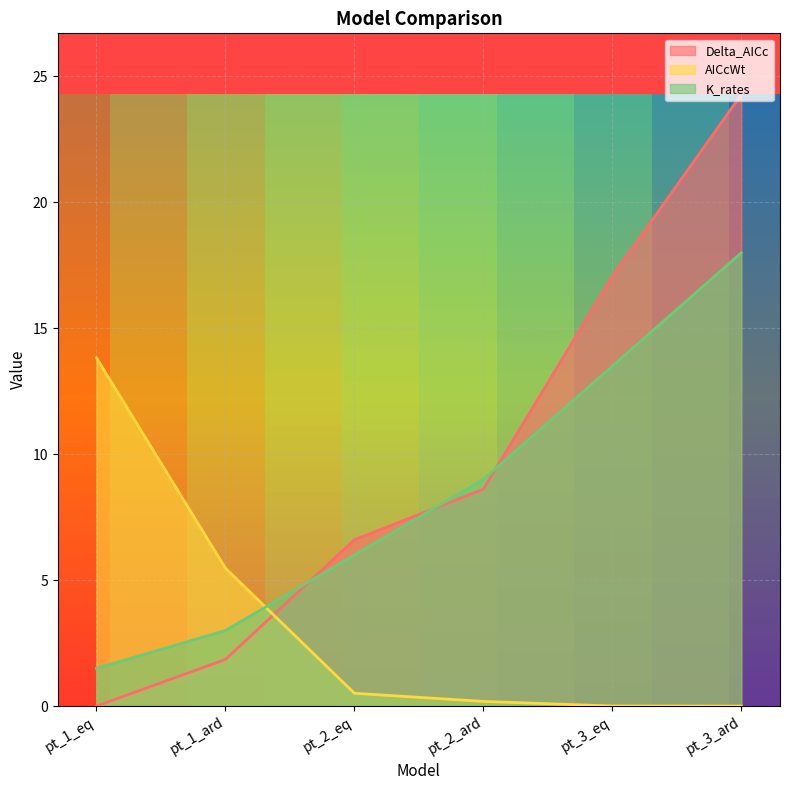

Which series ends up on top after the final intersection of K_rates and AICcWt?

K_rates